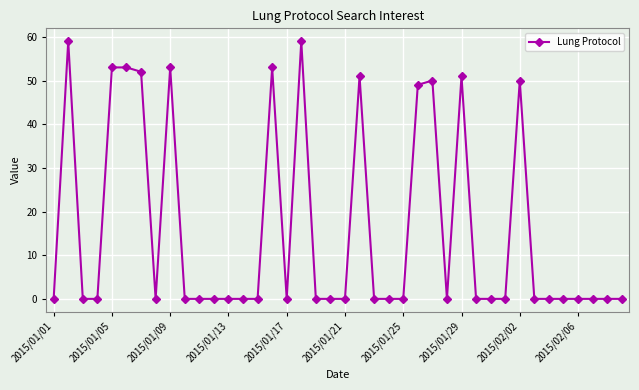

True or false: there are more than 2 points higher than both neighbors.

True